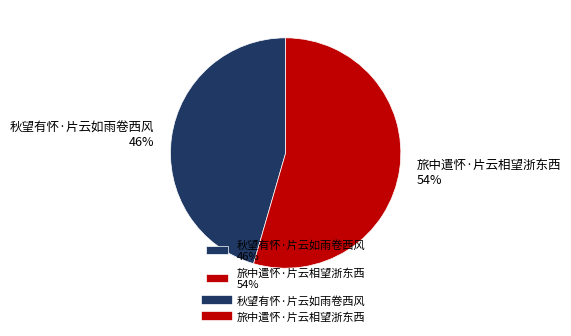

To the nearest percent, what percentage of the pie is 秋望有怀·片云如雨卷西风?

46%